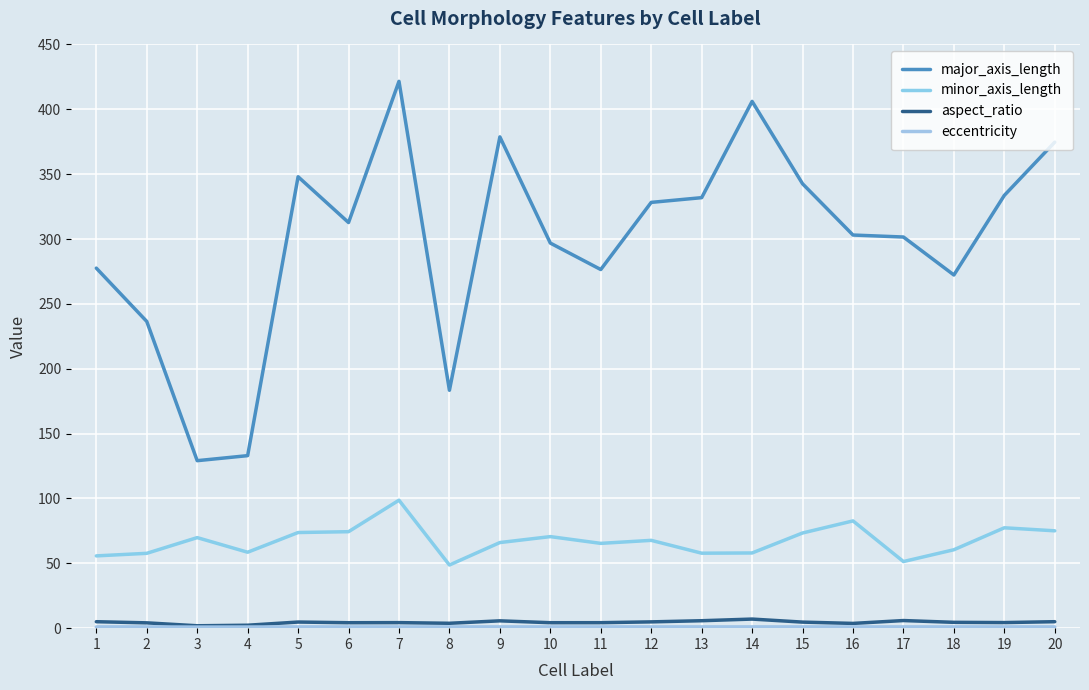

Is the value of major_axis_length at 2 greater than the value of minor_axis_length at 1?

Yes